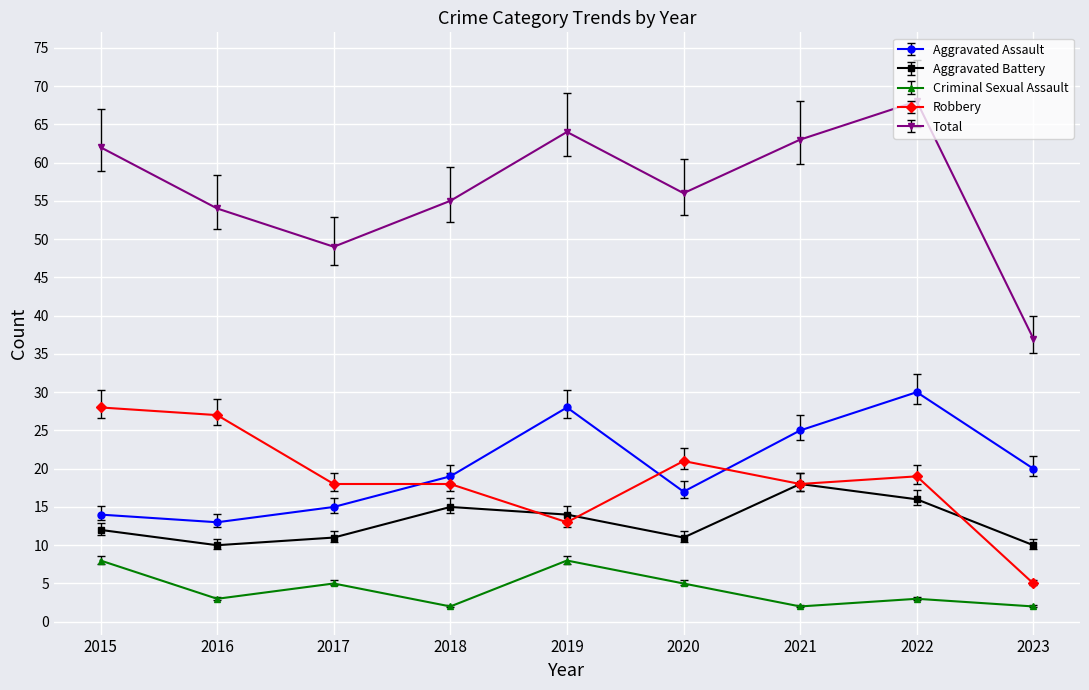

At which category does Aggravated Assault reach its first local peak?

2019